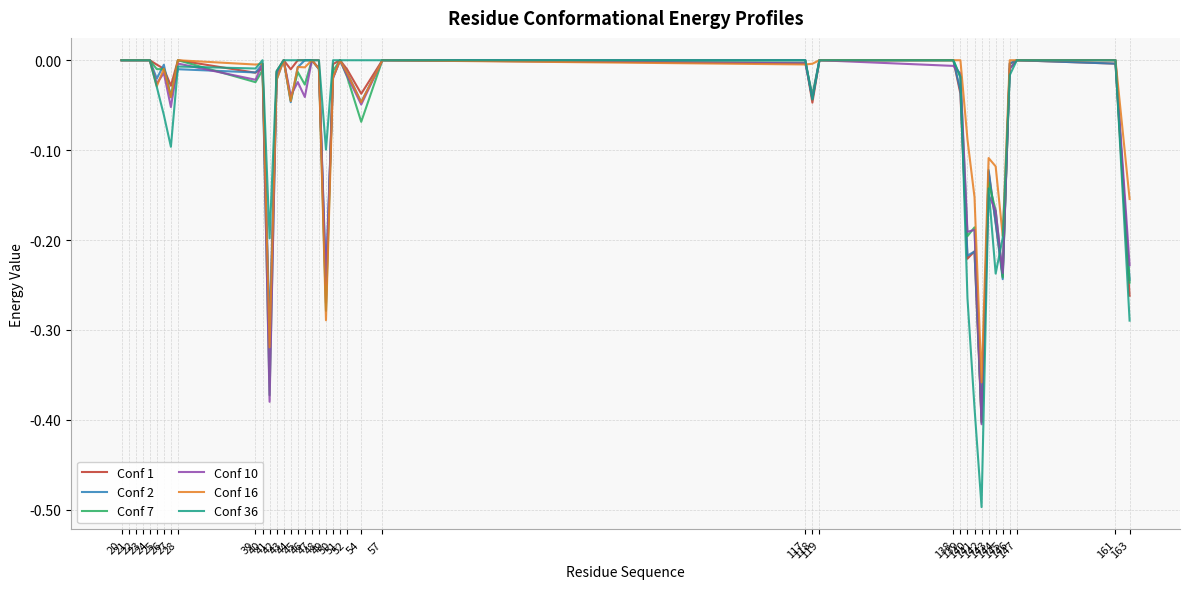

Which series has the widest spread of values?

Conf 36